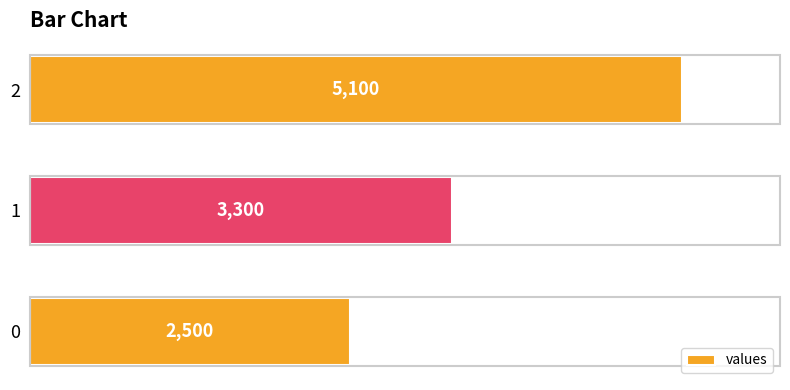

List the labels in order of value, largest first.

2, 1, 0